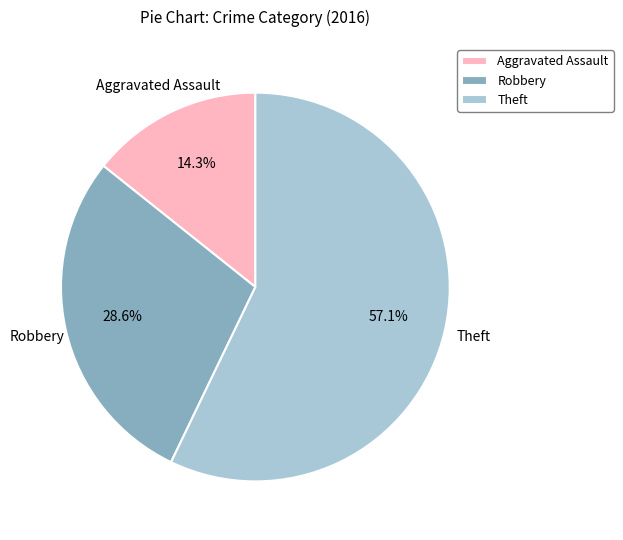

Which slice is the smallest?

Aggravated Assault